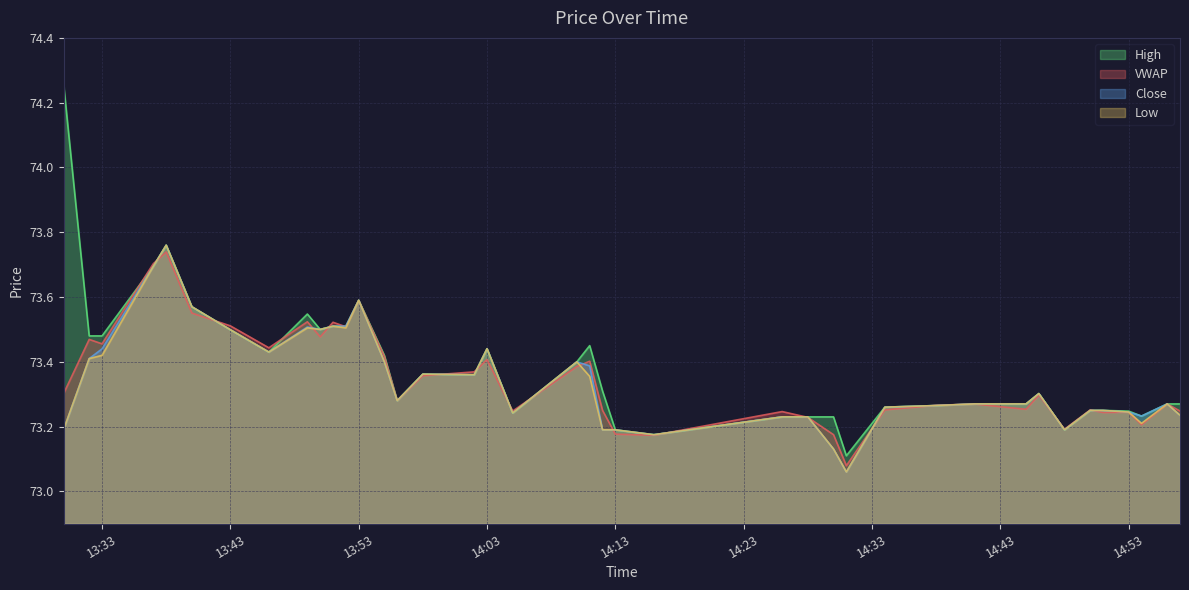

Reading left to right, what are all the values shown in this chart?

vw: 73.3	73.5	73.5	73.7	73.7	73.6	73.5	73.4	73.5	73.5	73.5	73.5	73.6	73.4	73.3	73.4	73.4	73.4	73.2	73.4	73.4	73.3	73.2	73.2	73.2	73.2	73.2	73.1	73.3	73.3	73.3	73.3	73.3	73.2	73.3	73.2	73.2	73.2	73.3	73.2
c: 73.2	73.4	73.4	73.7	73.8	73.6	73.5	73.4	73.5	73.5	73.5	73.5	73.6	73.4	73.3	73.4	73.4	73.4	73.2	73.4	73.4	73.2	73.2	73.2	73.2	73.2	73.1	73.1	73.3	73.3	73.3	73.3	73.3	73.2	73.2	73.2	73.2	73.2	73.3	73.2
h: 74.3	73.5	73.5	73.7	73.8	73.6	73.5	73.4	73.5	73.5	73.5	73.5	73.6	73.4	73.3	73.4	73.4	73.4	73.2	73.4	73.5	73.3	73.2	73.2	73.2	73.2	73.2	73.1	73.3	73.3	73.3	73.3	73.3	73.2	73.2	73.2	73.2	73.2	73.3	73.3
l: 73.2	73.4	73.4	73.7	73.8	73.6	73.5	73.4	73.5	73.5	73.5	73.5	73.6	73.4	73.3	73.4	73.4	73.4	73.2	73.4	73.4	73.2	73.2	73.2	73.2	73.2	73.1	73.1	73.3	73.3	73.3	73.3	73.3	73.2	73.2	73.2	73.2	73.2	73.3	73.2